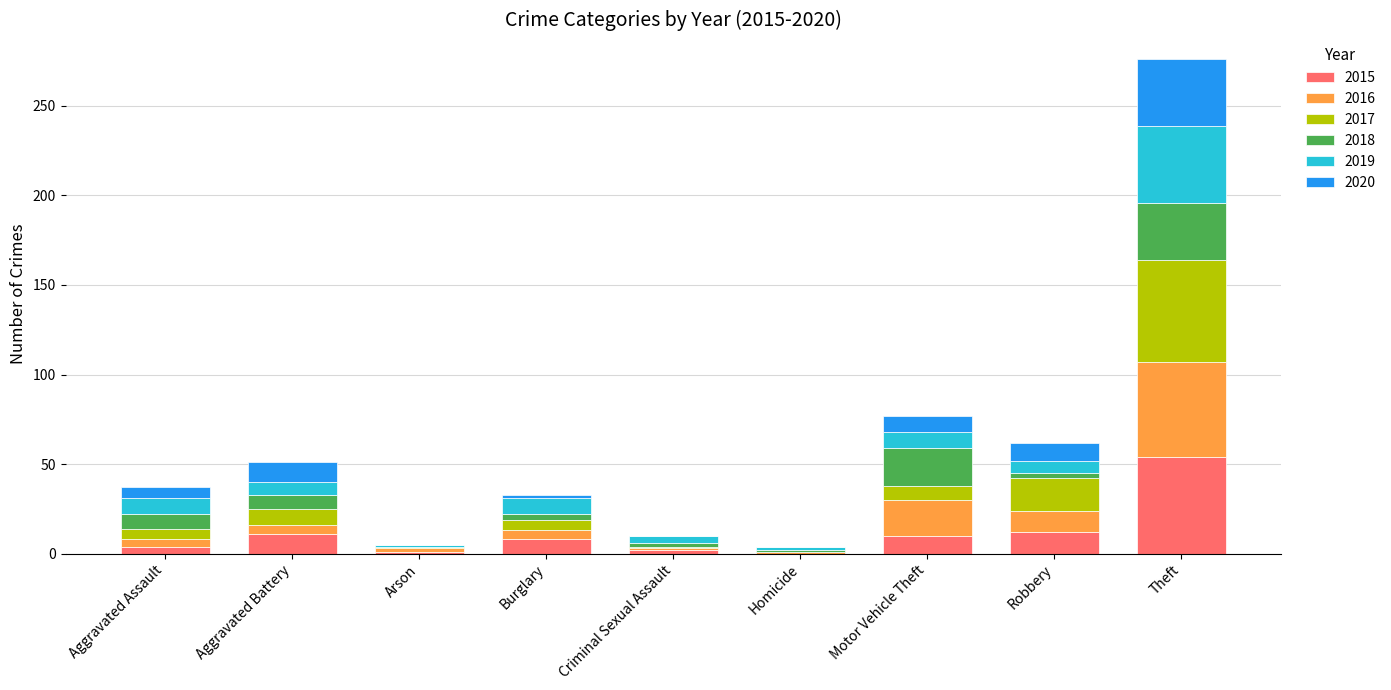

At which category is the sum across all series the highest?

Theft